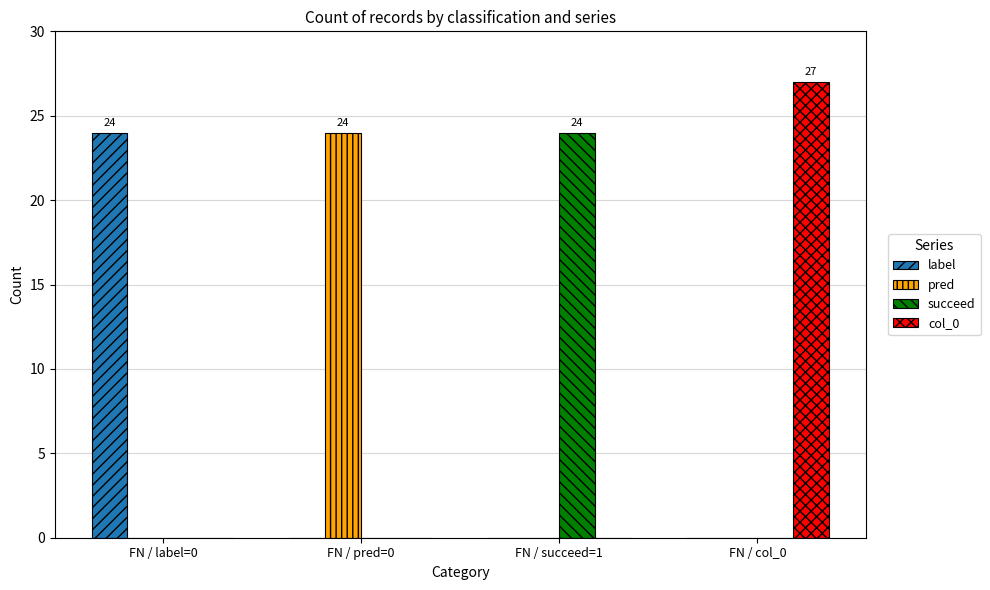

The value of col_0 at FN / pred=0 is -9. True or false?

False